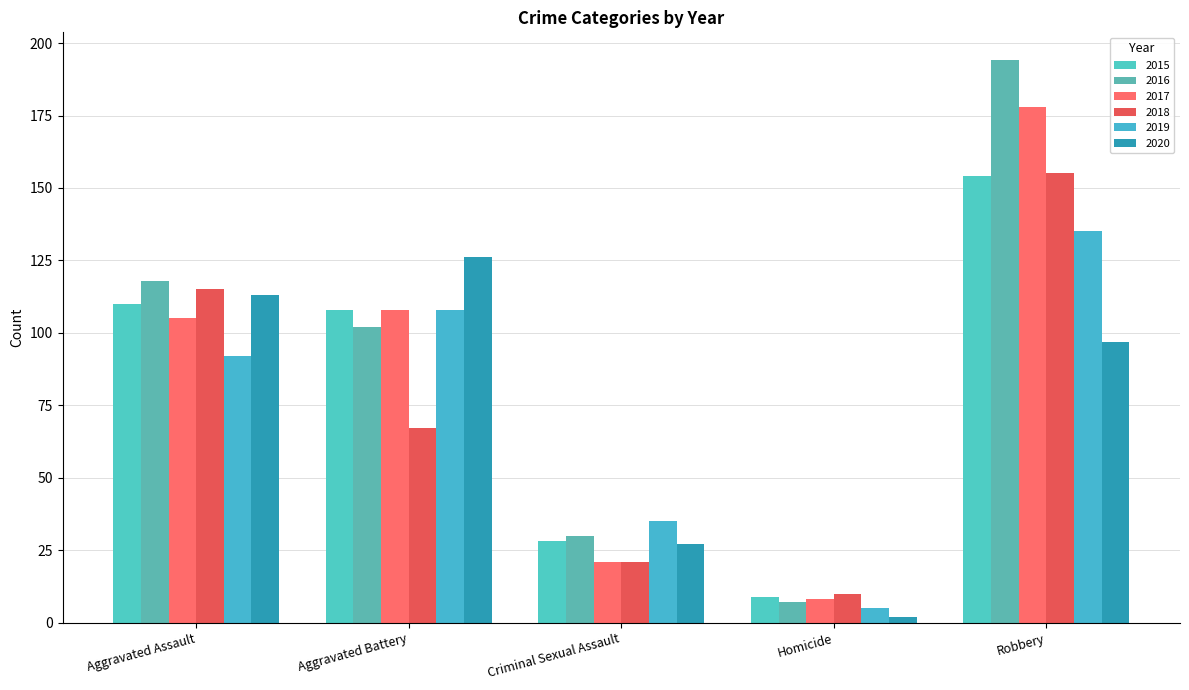

What is the difference between the maximum and minimum values in the 2020 series?

124